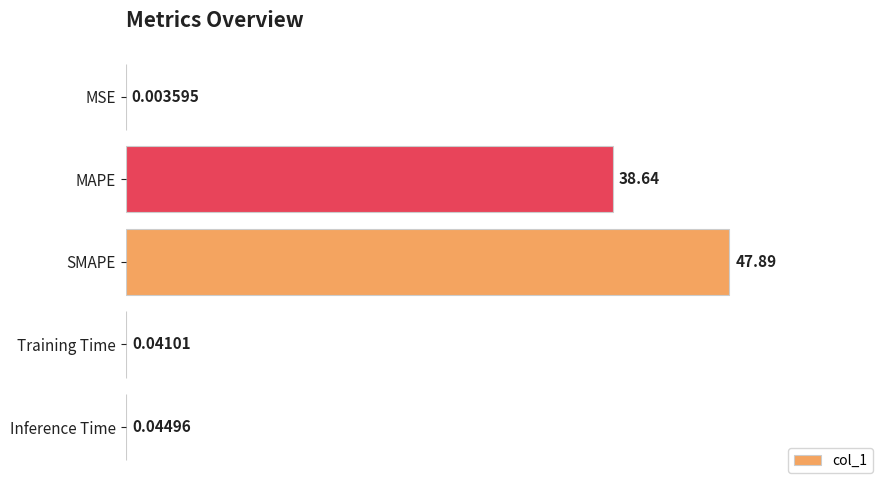

Which has a higher value, MSE or MAPE?

MAPE